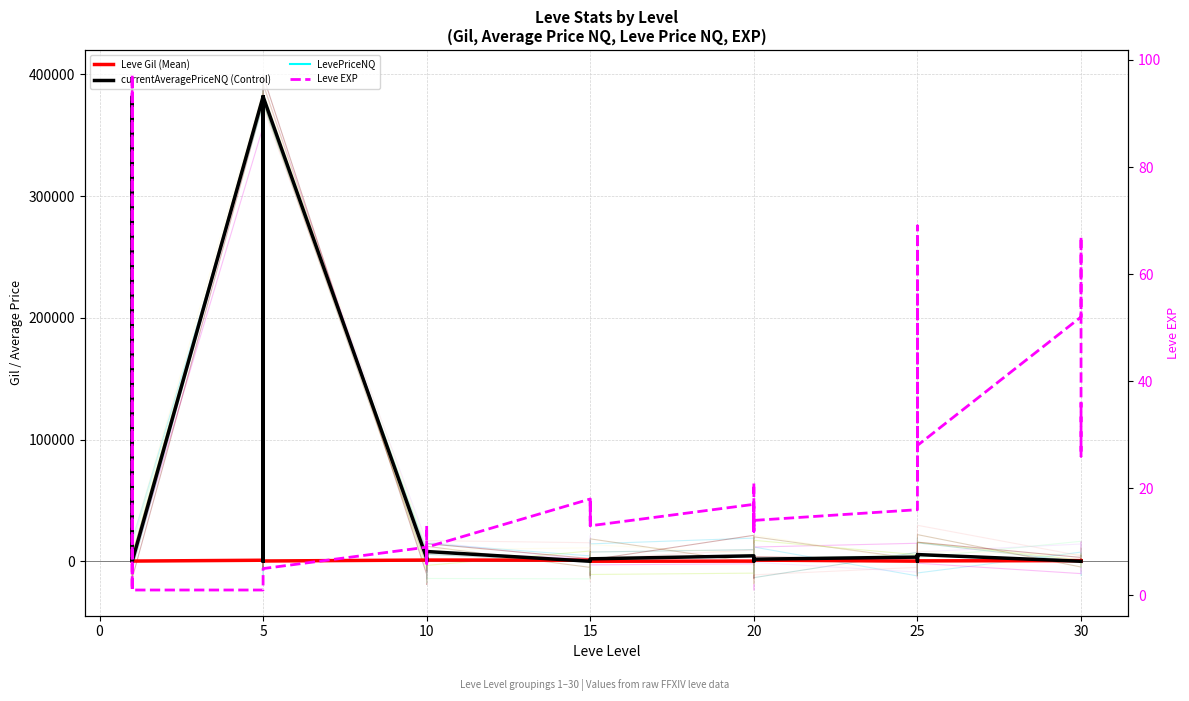

True or false: LevePriceNQ and Leve Gil (Mean) cross at least once.

True